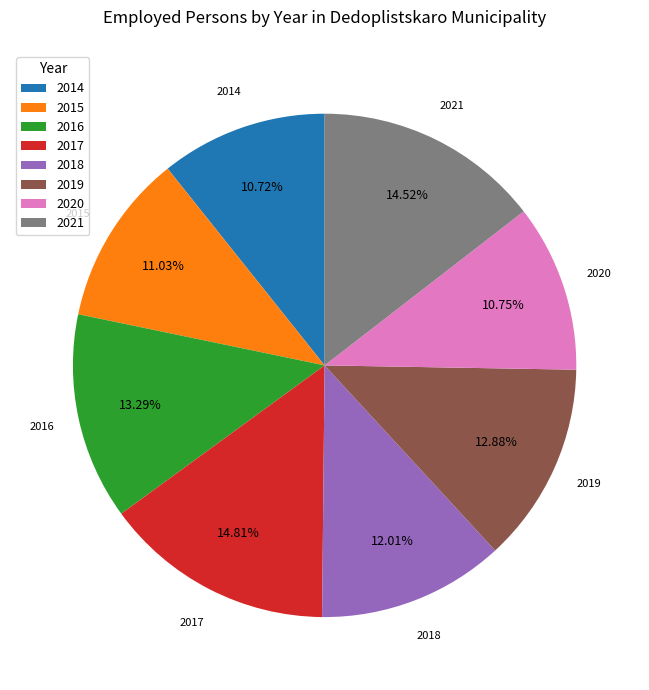

Count the number of slices in the pie.

8